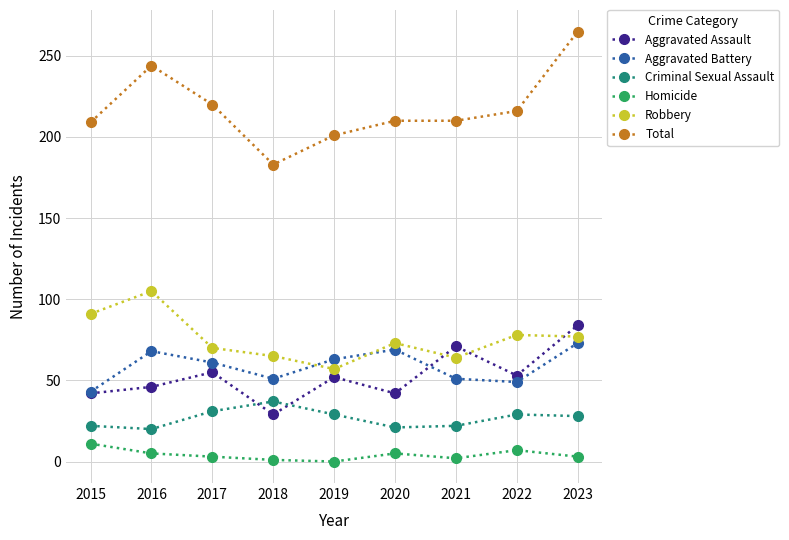

Between 2016 and 2017, which series saw the biggest shift?

Robbery